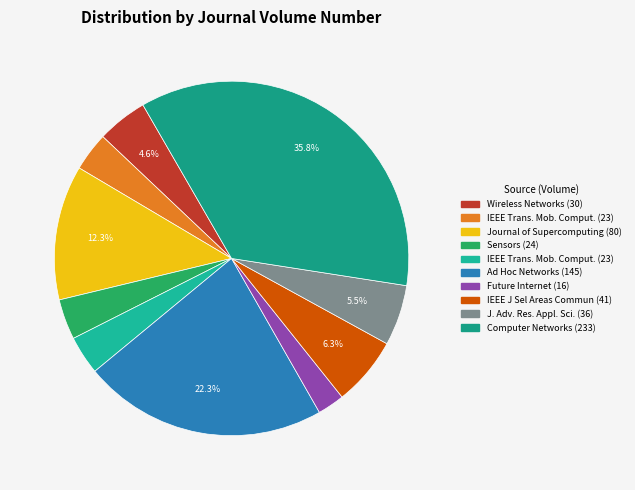

To the nearest percent, what is the difference between the largest and smallest slice percentages?

33%